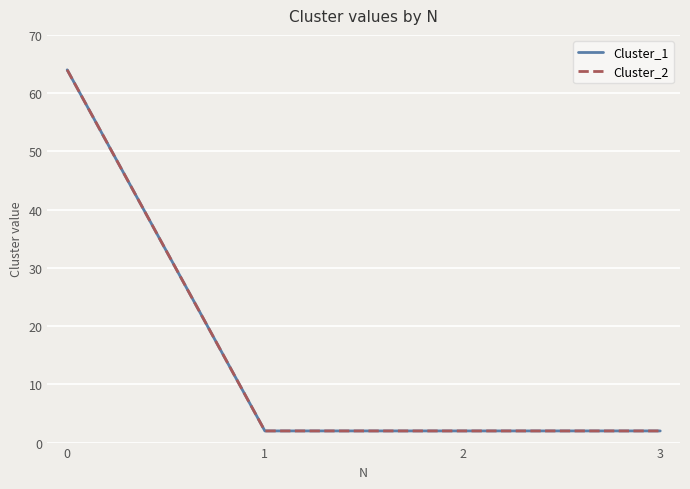

Which label corresponds to the smallest value in the chart?

1